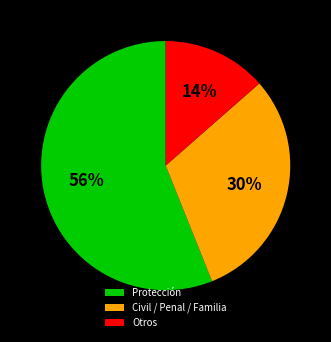

Which has a higher value, Protección or Civil / Penal / Familia?

Protección